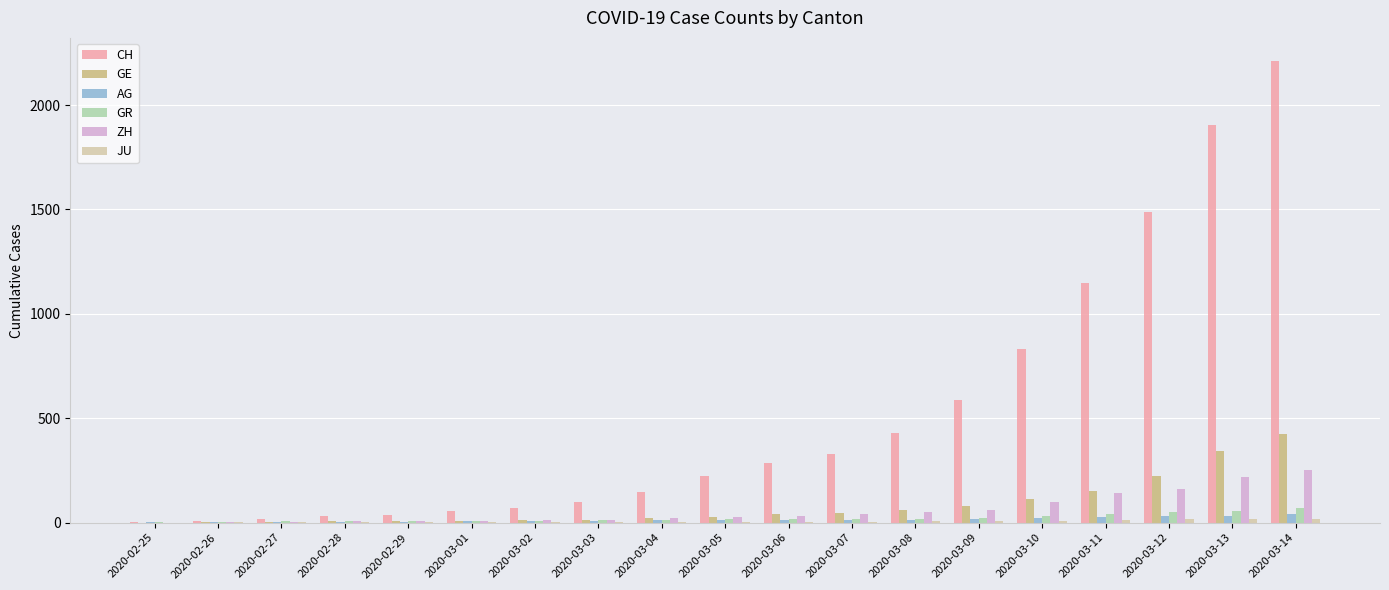

Which series has the largest total across all categories?

CH